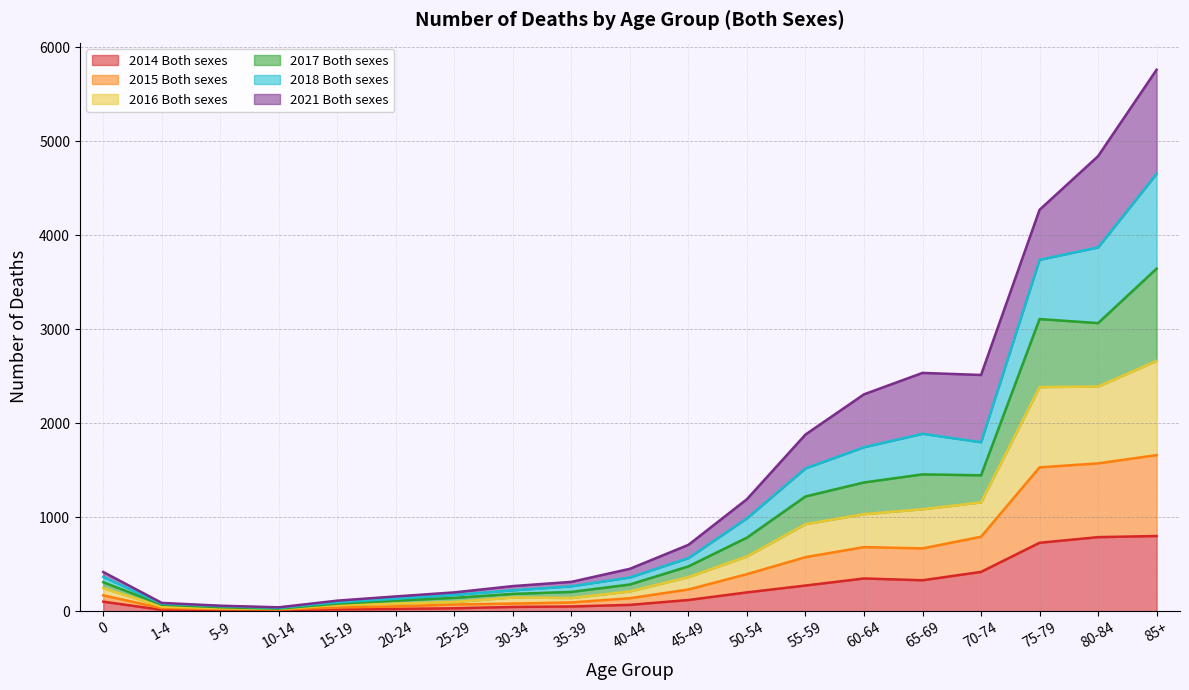

Does the chart display data point markers on the line(s)?

No